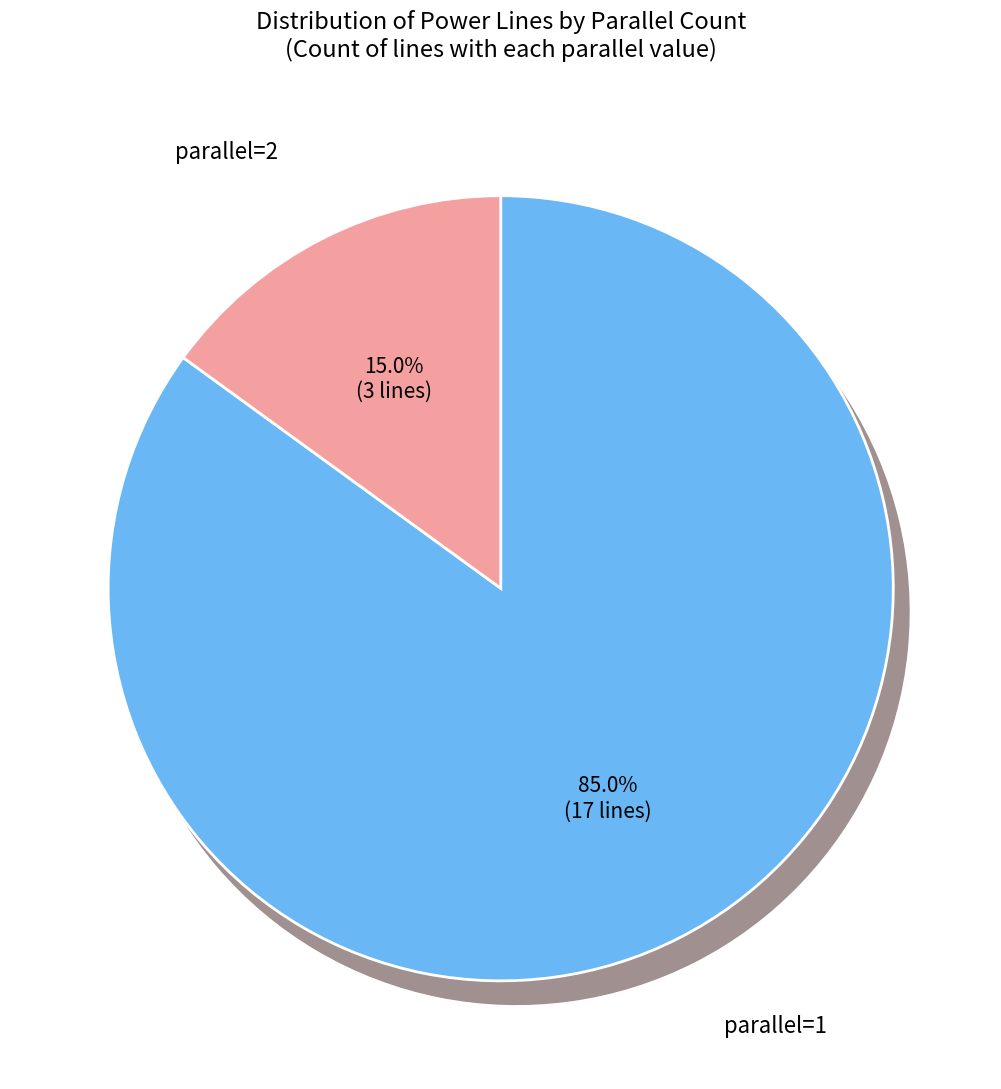

Does any single category account for the majority?

Yes